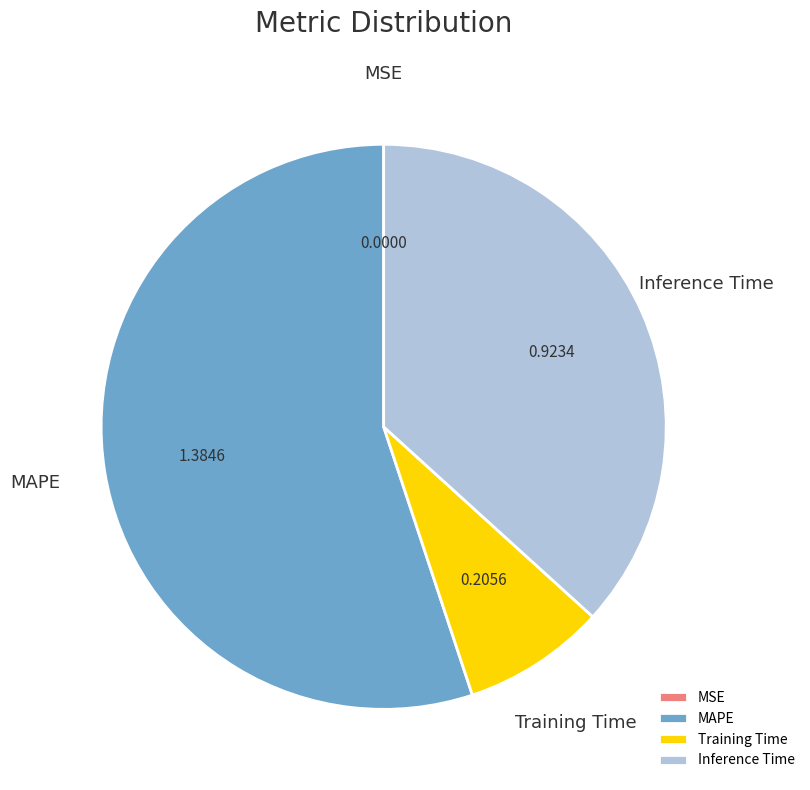

Does any single category account for the majority?

Yes